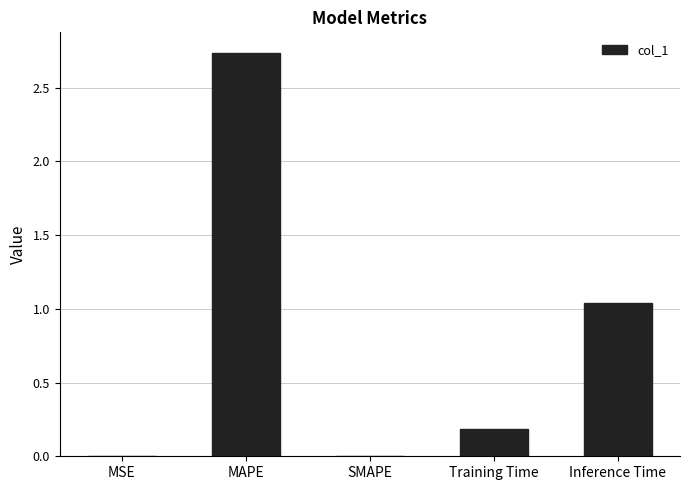

The value at MAPE is 4.9. True or false?

False